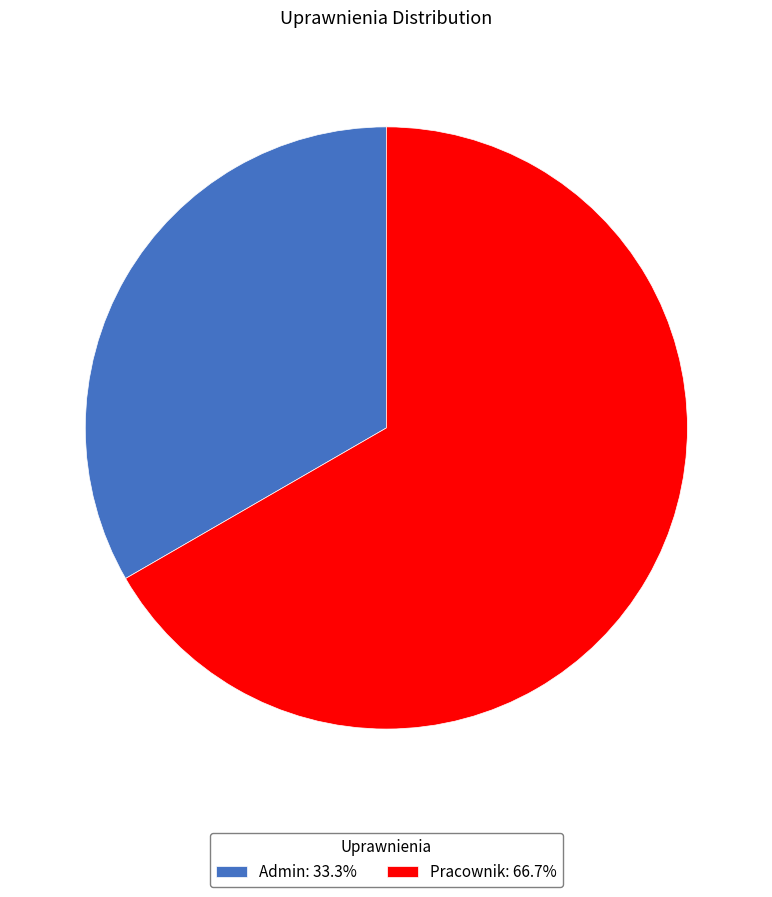

Which slice is the largest?

Pracownik